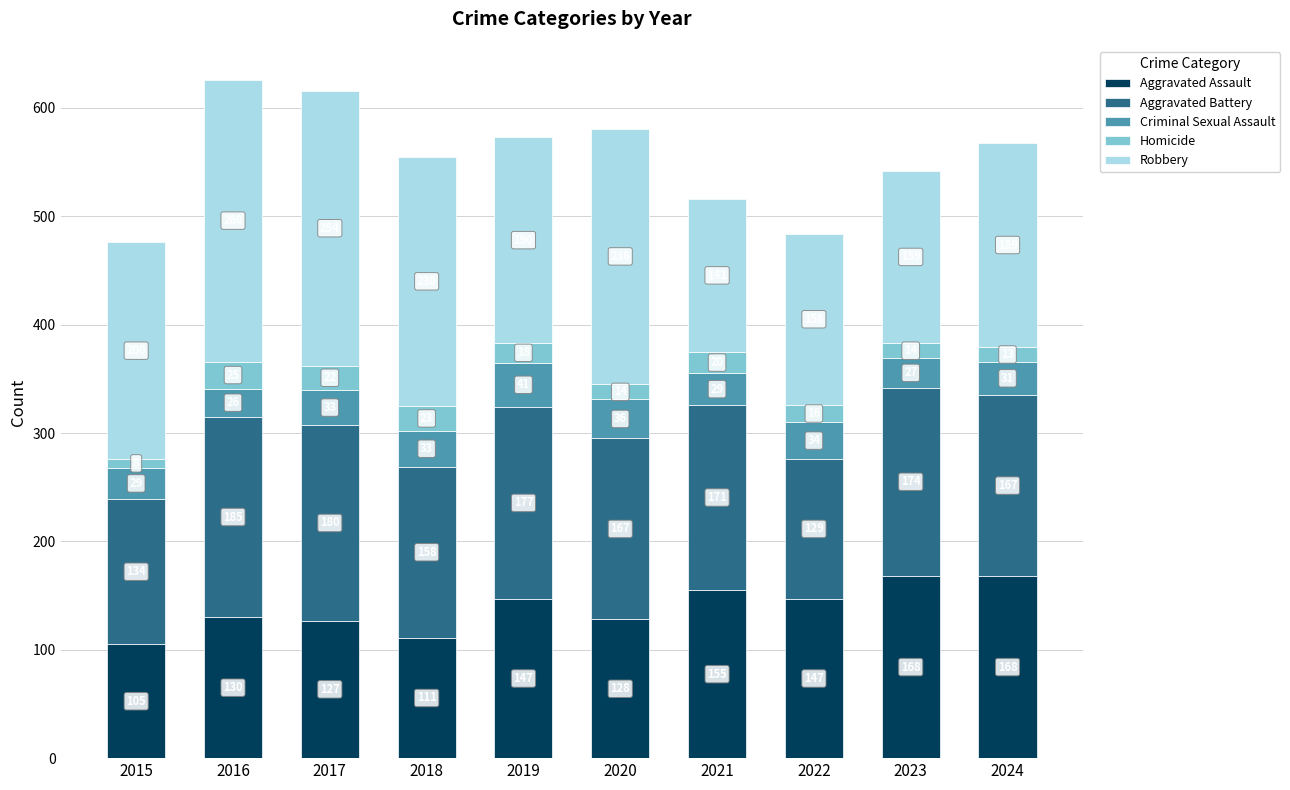

What is the difference between the Aggravated Assault values at 2017 and 2015?

22